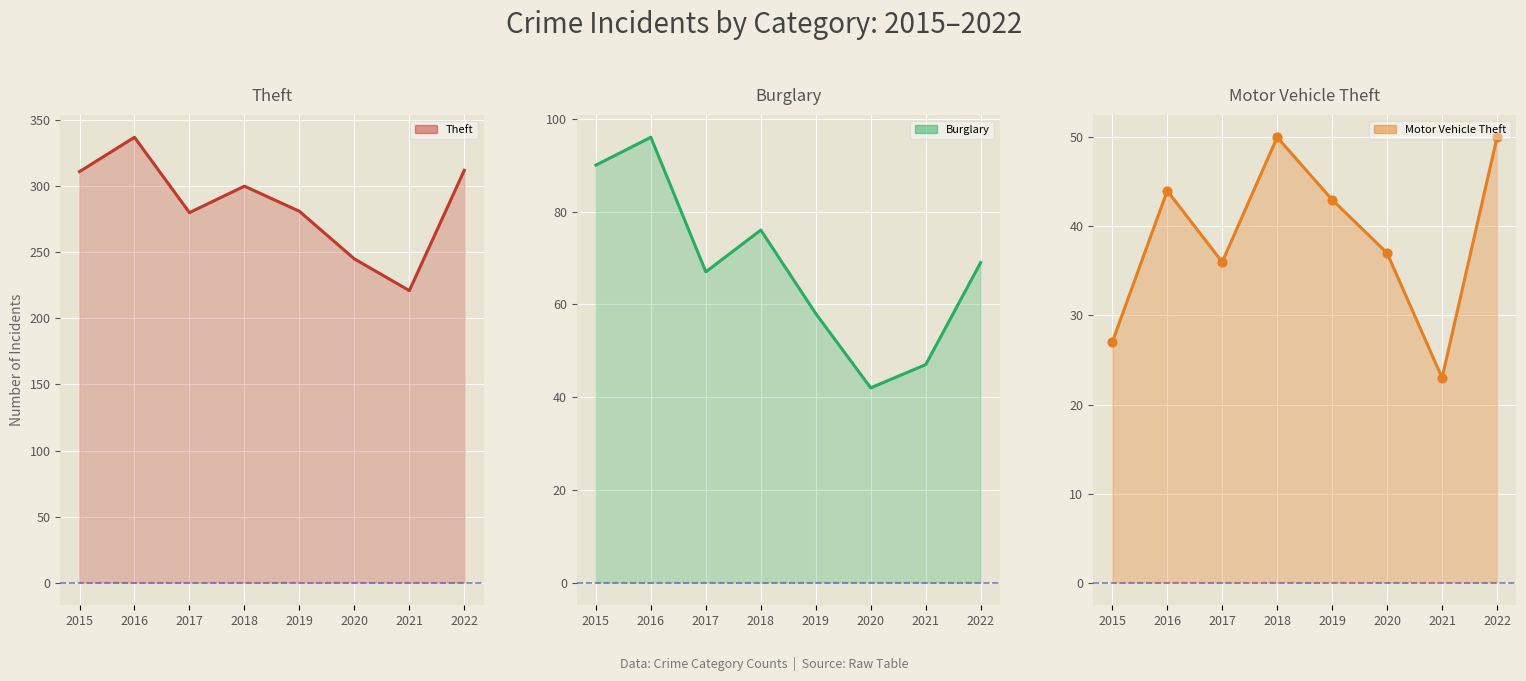

Which series has the largest total across all categories?

Theft